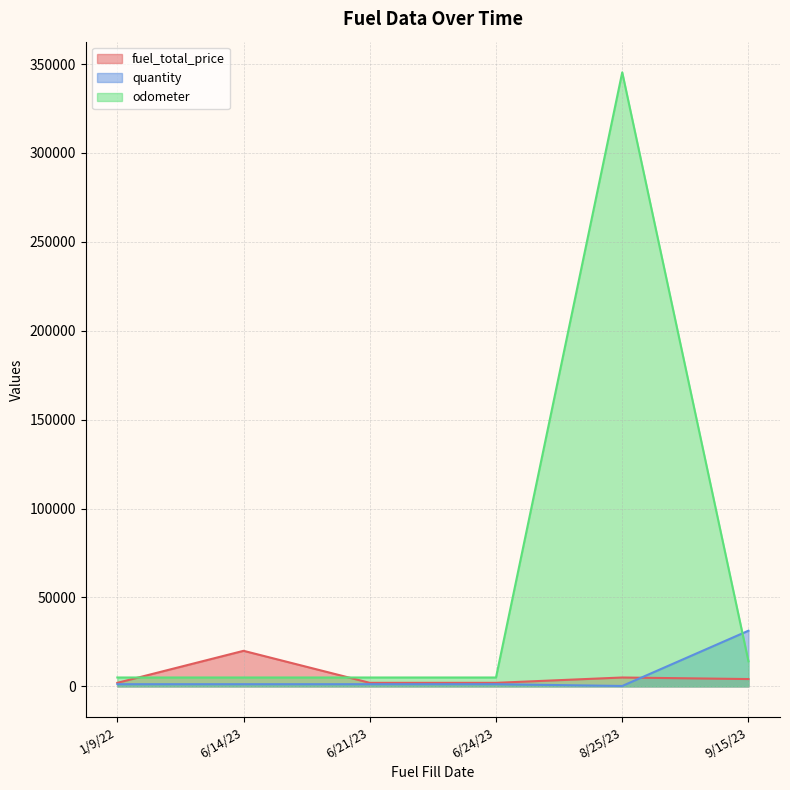

At which category does fuel_total_price reach its first local peak?

6/14/23